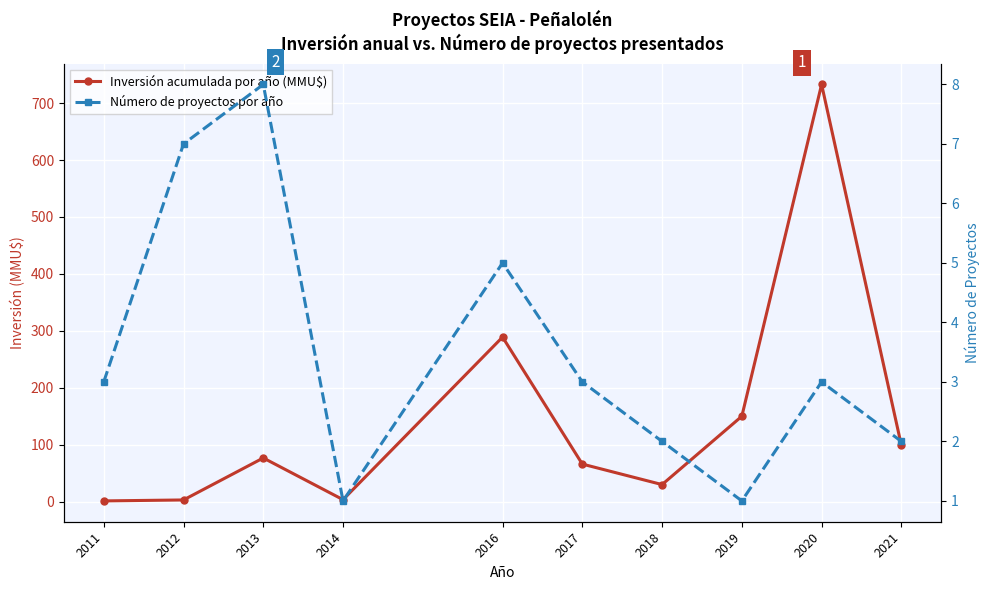

Where does the Número de proyectos por año series first go above 3?

2012